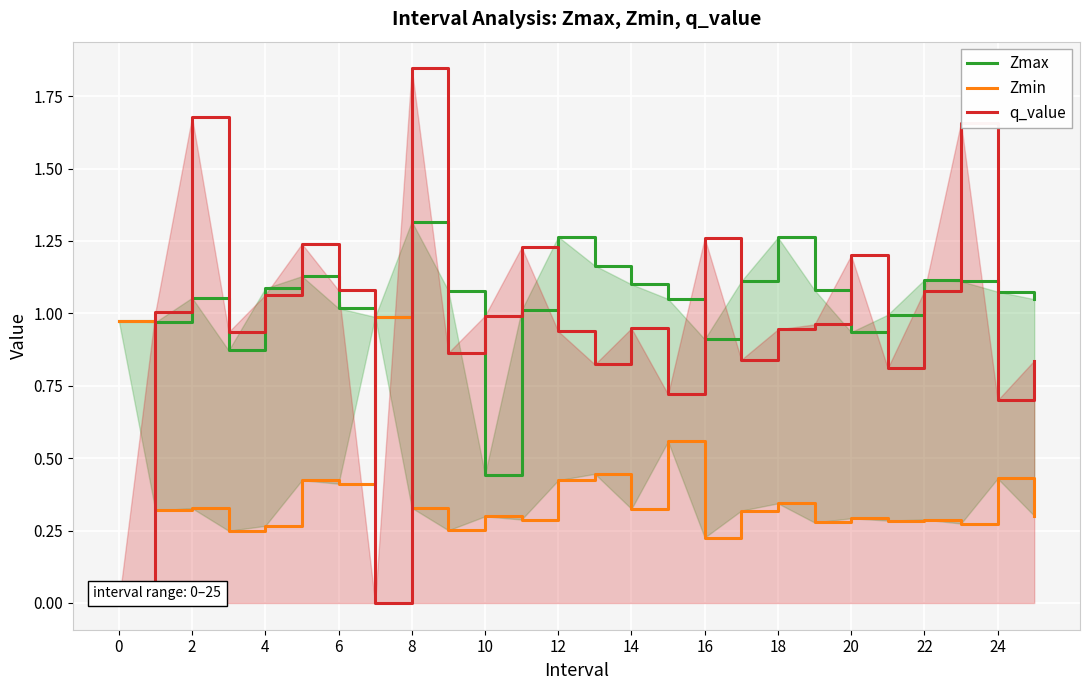

True or false: q_value has a value of 0.5 at 14.

False